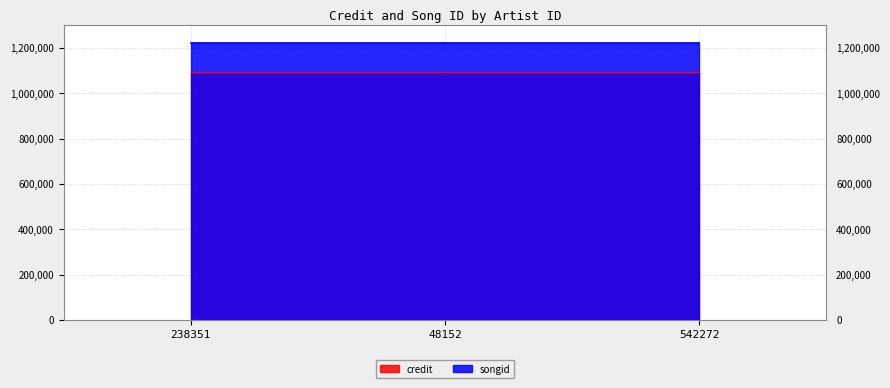

Which label corresponds to the largest value in the chart?

238351